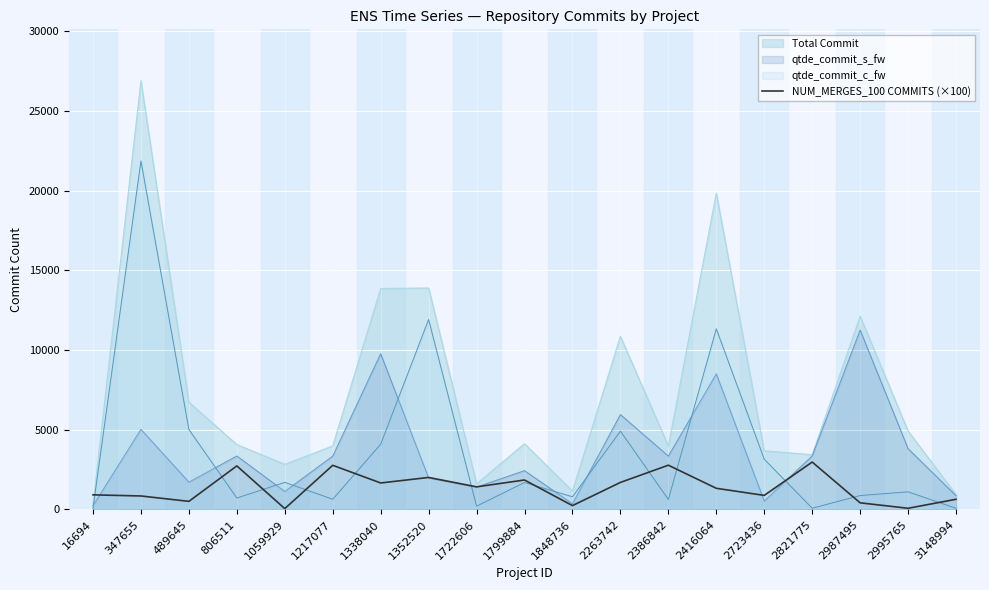

Which series has the largest range (max minus min)?

Total Commit